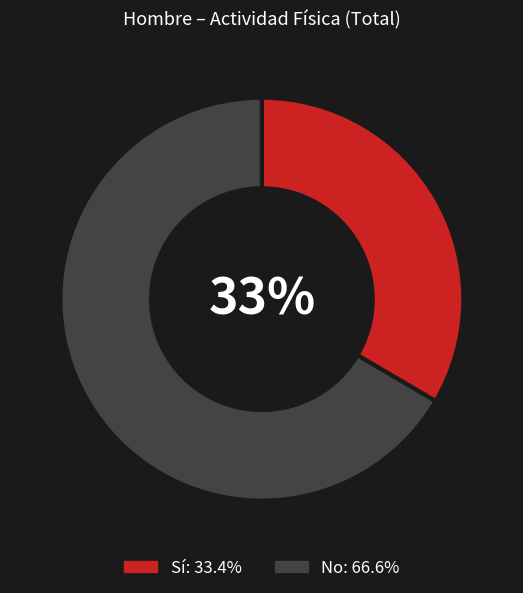

Count the number of slices in the pie.

2